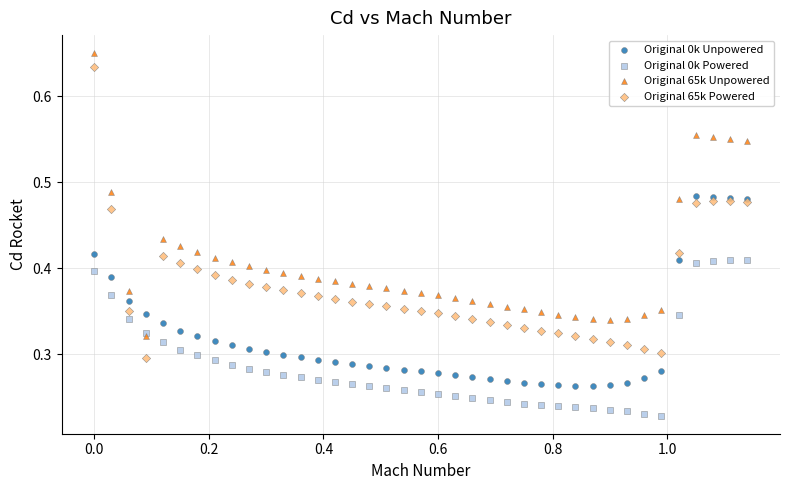

What are all the series names shown in the legend?

Original 0k Unpowered, Original 0k Powered, Original 65k Unpowered, Original 65k Powered